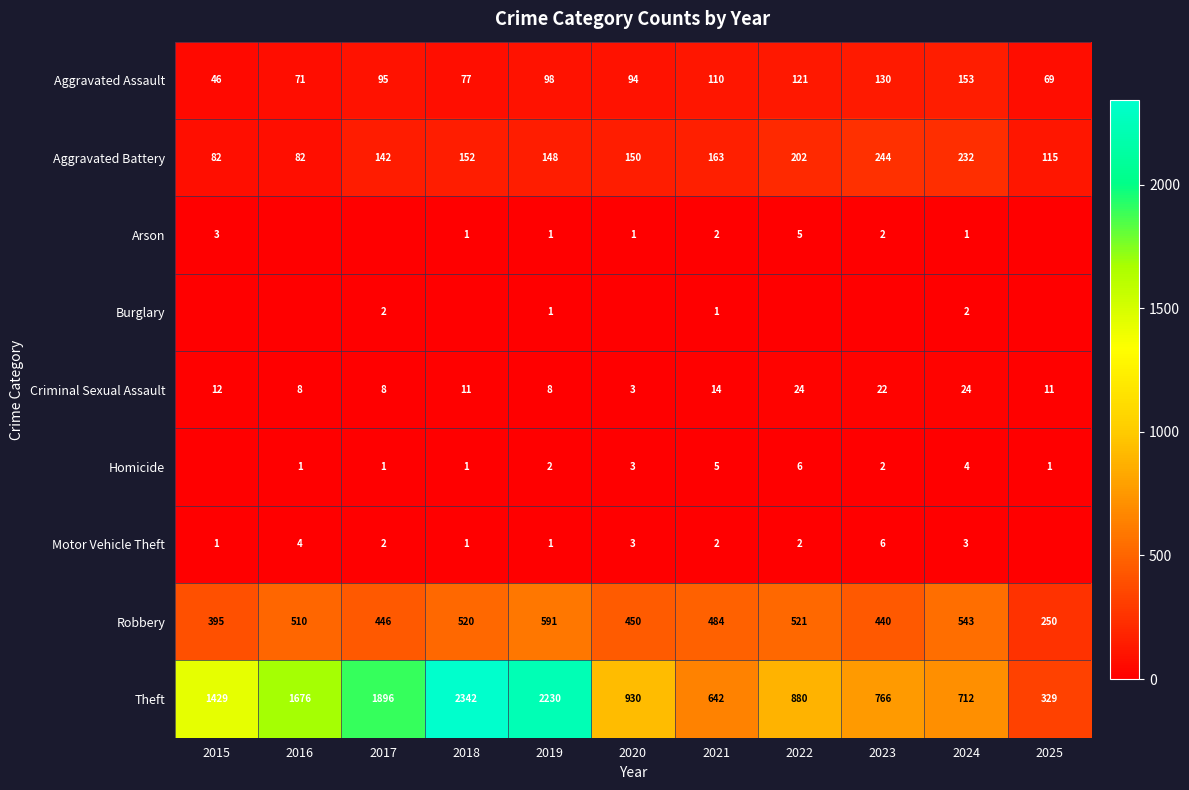

Between 2015 and 2022, which series saw the biggest shift?

Theft